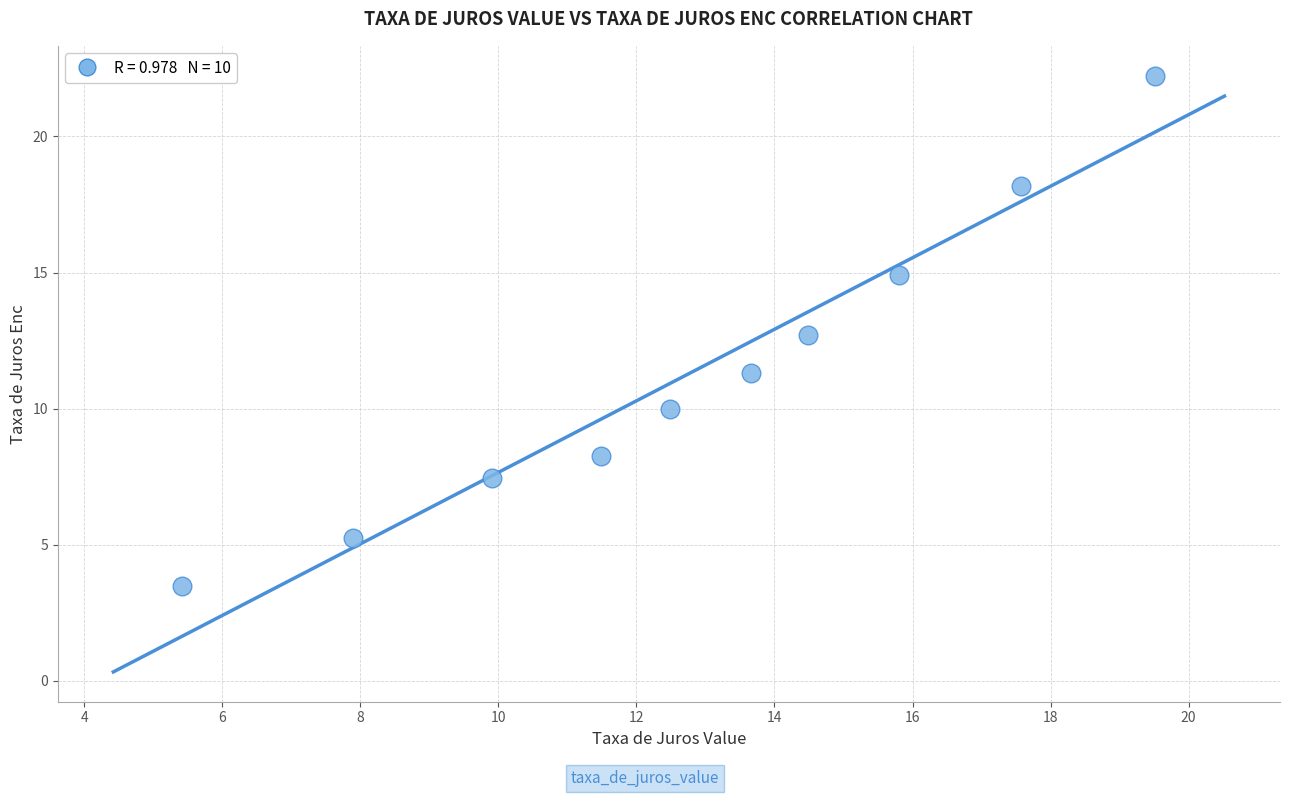

What is the range of Y values (max minus min)?

18.7